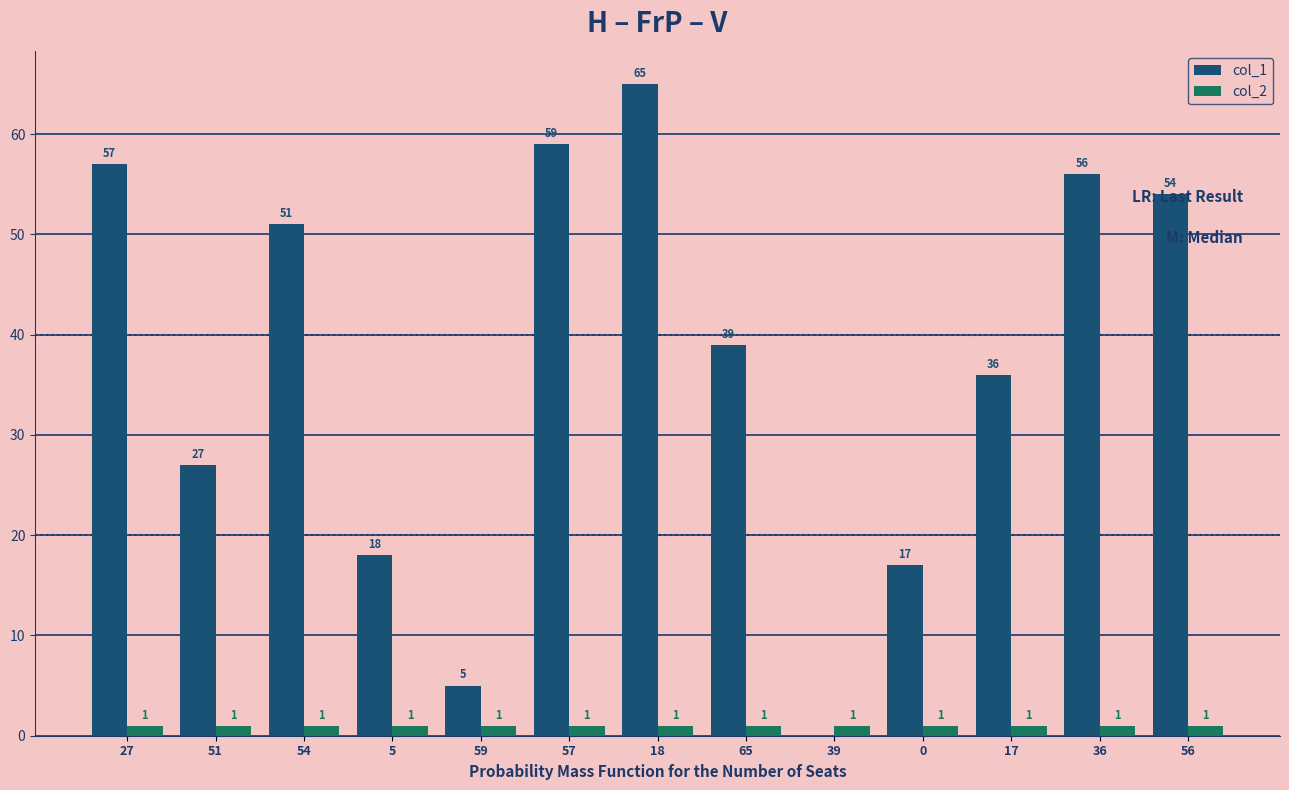

What is the total value across all series at 18?

66